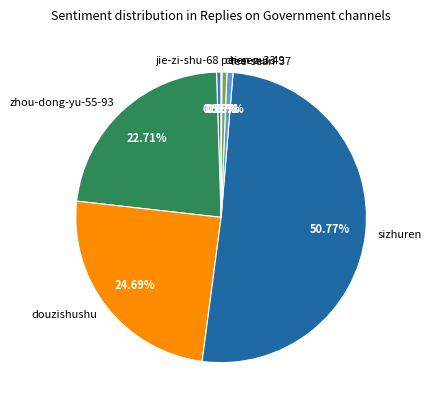

To the nearest percent, what is the combined percentage of lee-sean-37 and sizhuren?

51%